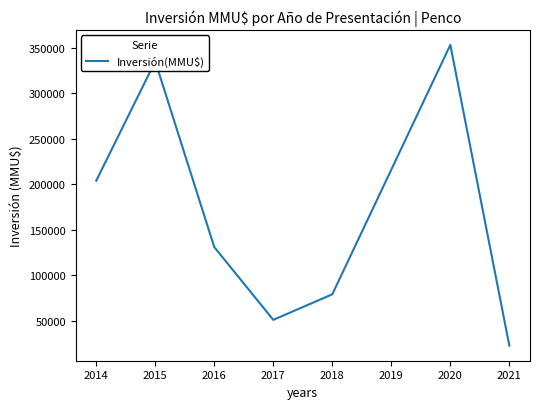

Reading left to right, what are all the values shown in this chart?

203770	335000	130800	50800	78877	353070	22400